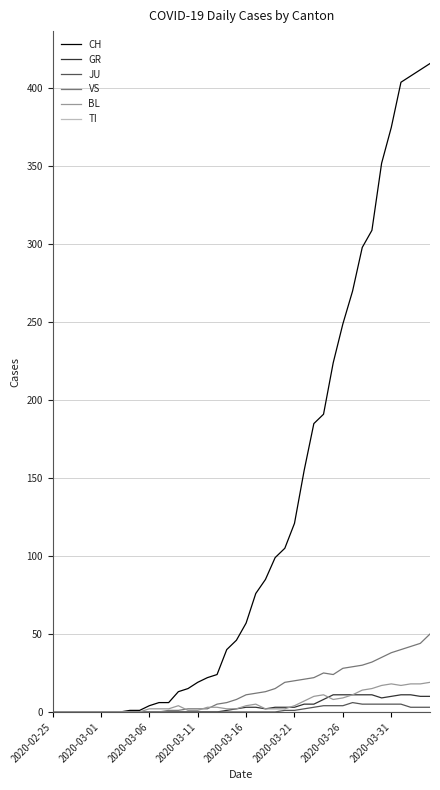

Which series has the largest total across all categories?

CH